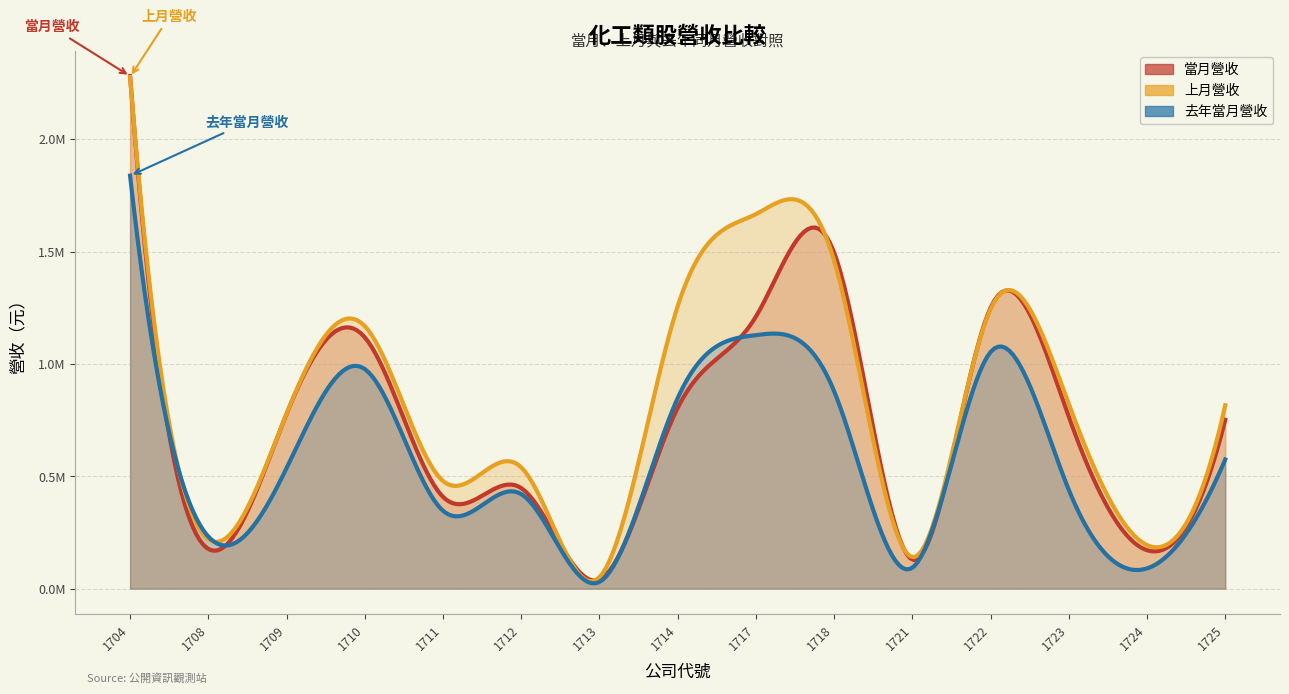

Rank the series at 1712 from lowest to highest value.

去年當月營收, 當月營收, 上月營收